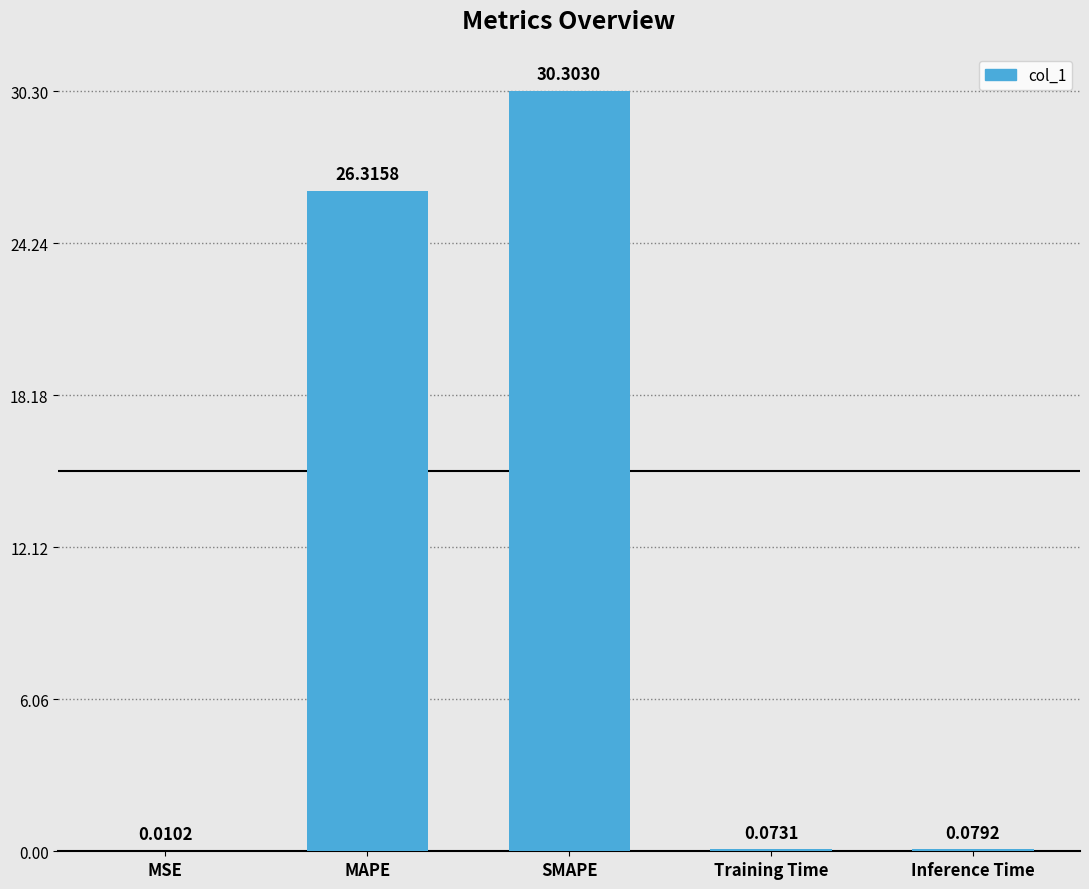

At which label is the value closest to 15?

MAPE